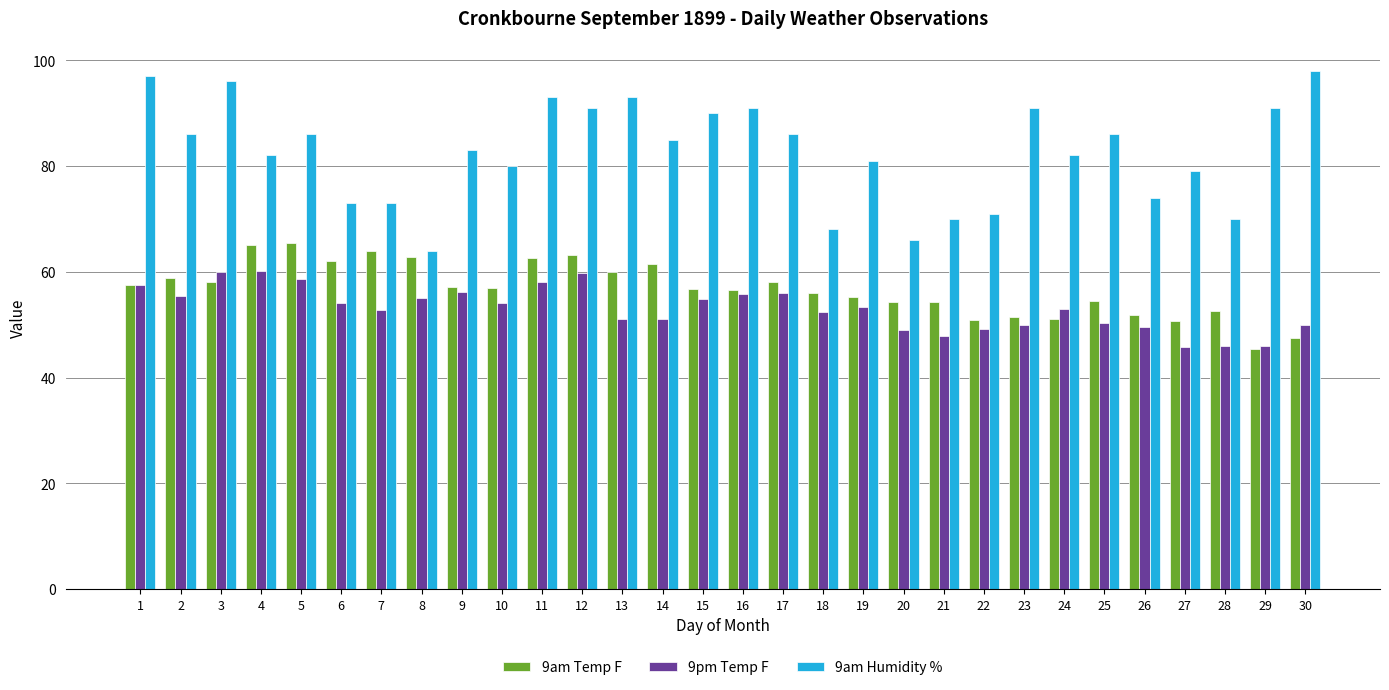

The value of 9am Temp F at 11 is 108.8. True or false?

False